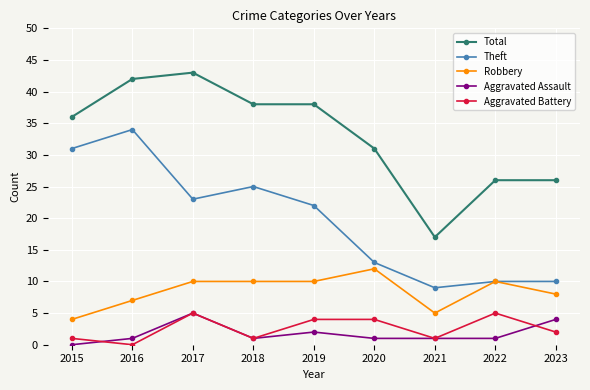

True or false: Total has a value of 21 at 2020.

False